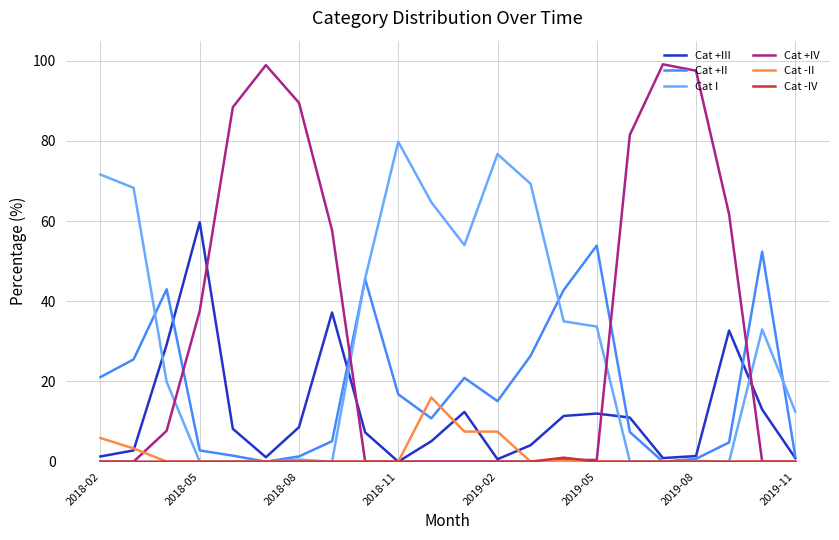

How many lines are shown in the chart?

6